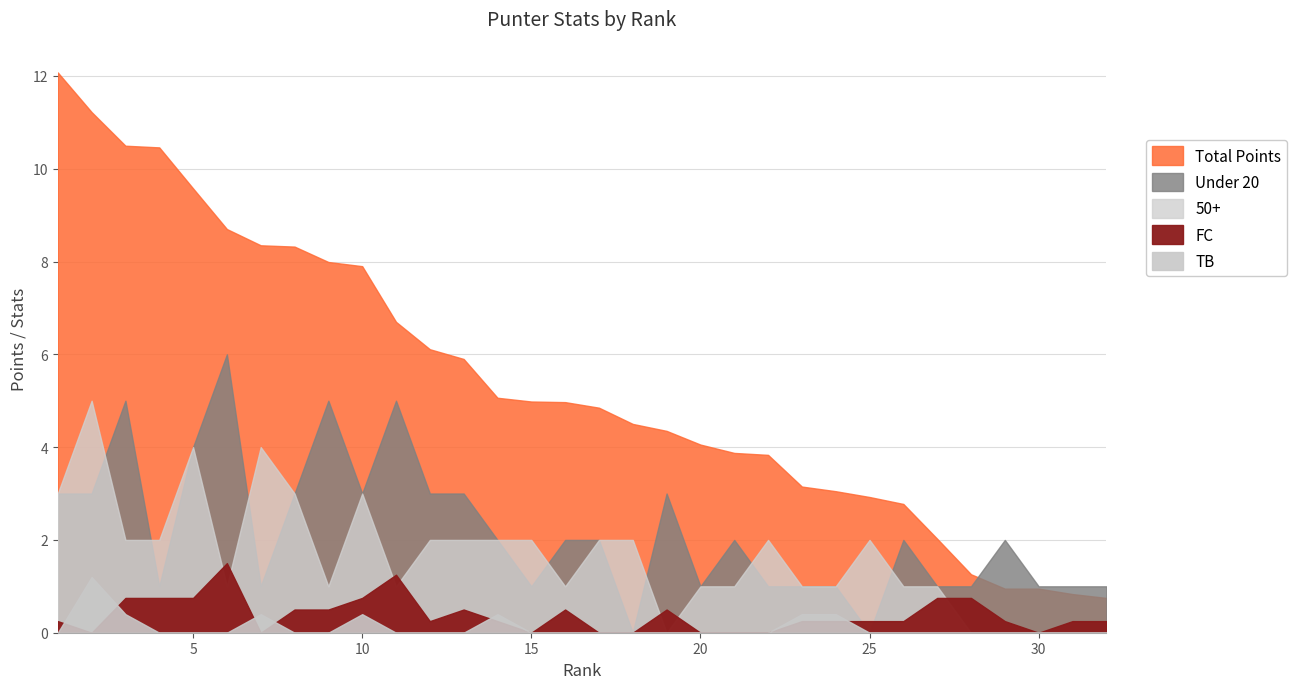

True or false: 50+ has more than 1 interior local peaks.

True